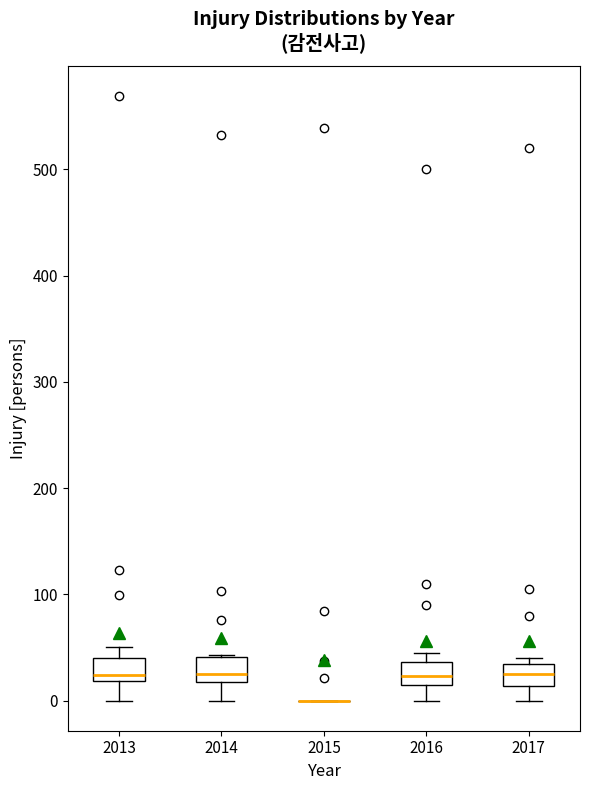

Reading left to right, transcribe this box plot: for each box, give where its median line is, the range the box spans, and where its two whiskers end, as read against the y-axis. The values are not printed on the chart, so give them approximately, as read against the axis.

2013: median 20 (just above the box's lower edge), box 20 to 40, whiskers 0 to 50
2014: median 20 (just above the box's lower edge), box 20 to 40, whiskers 0 to 40
2015: box collapsed to a line at 0, whiskers 0 to 0
2016: median 20, box 10 to 40, whiskers 0 to 50
2017: median 30 (inside the box), box 10 to 30, whiskers 0 to 40